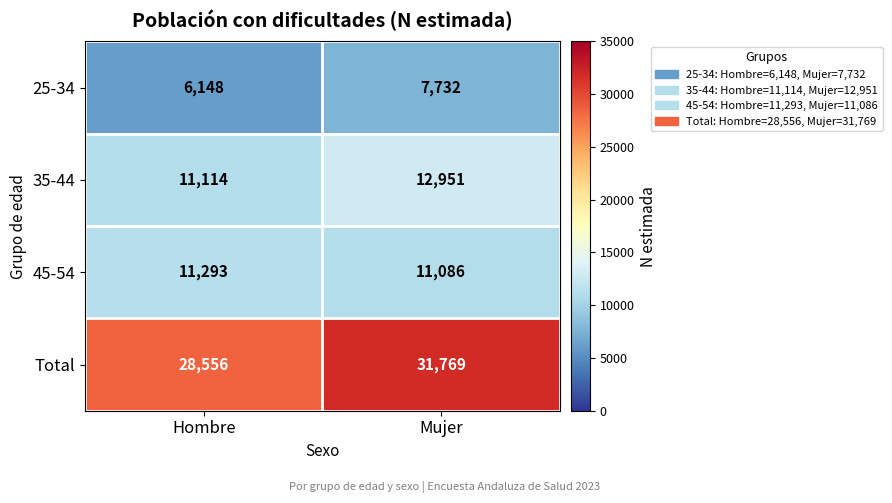

Which category has the highest value in the 35-44 series?

Mujer